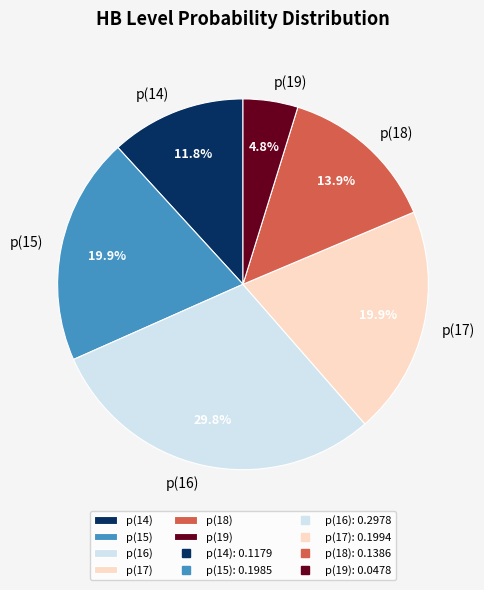

To the nearest percent, what is the difference between the p(19) and p(16) slice percentages?

25%